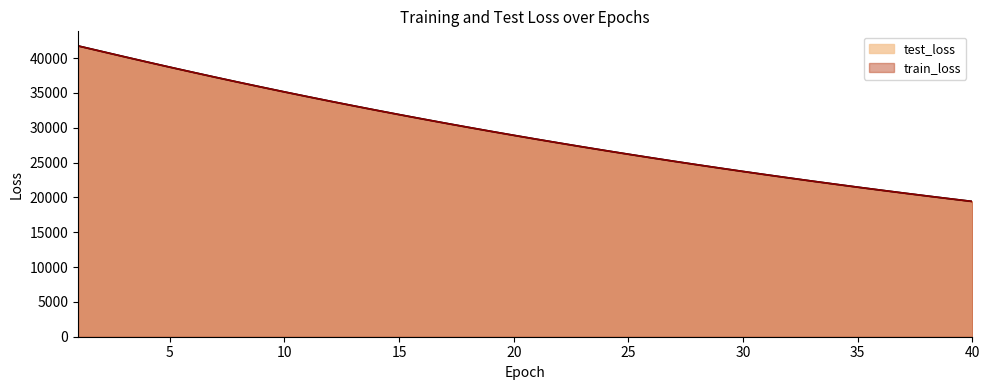

True or false: train_loss has a value of 35138.0 at 10.

True